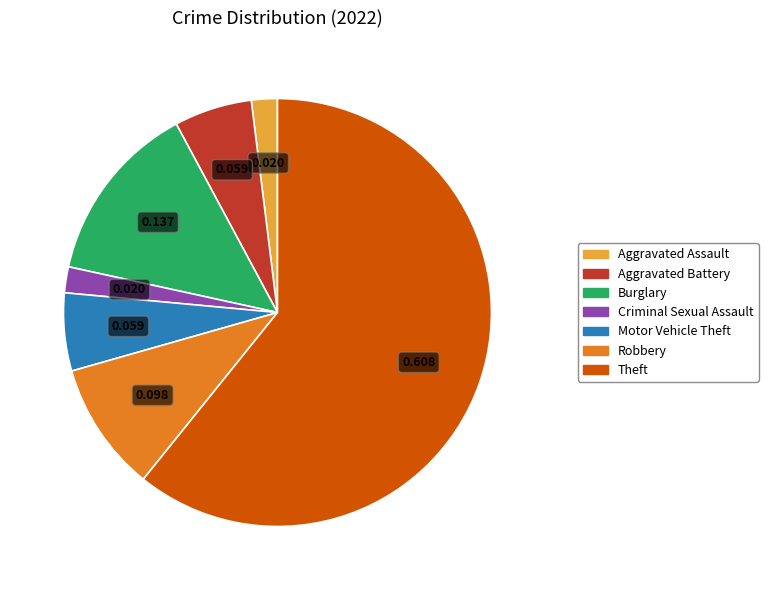

Between Burglary and Criminal Sexual Assault, which is larger?

Burglary